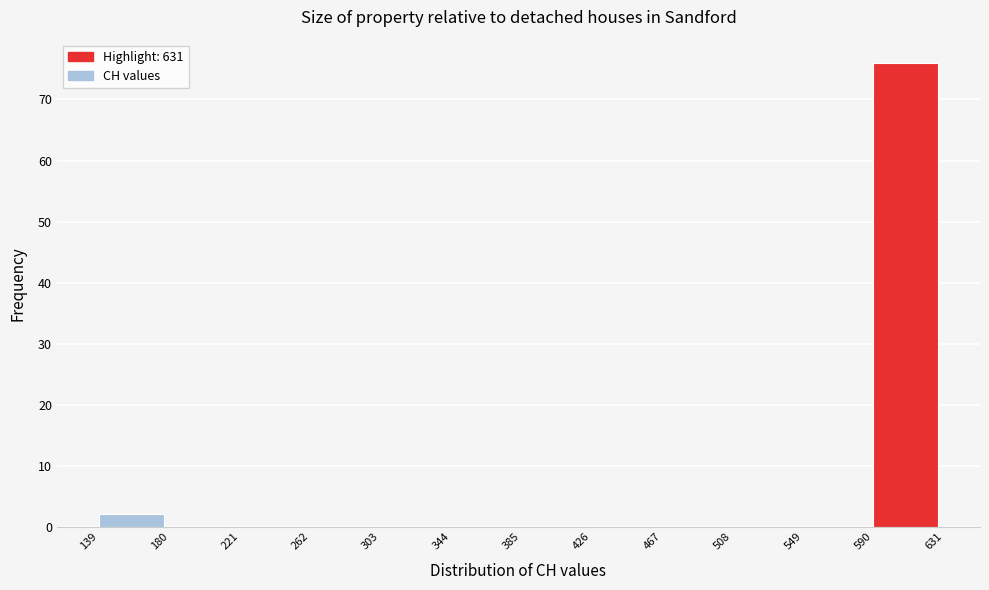

Reading left to right, transcribe this chart: for each bar, give the range it covers on the x-axis and its height. The values are not printed on the chart, so give them approximately, as read against the axis.

139 to 180: 2
180 to 221: 0
221 to 262: 0
262 to 303: 0
303 to 344: 0
344 to 385: 0
385 to 426: 0
426 to 467: 0
467 to 508: 0
508 to 549: 0
549 to 590: 0
590 to 631: 76